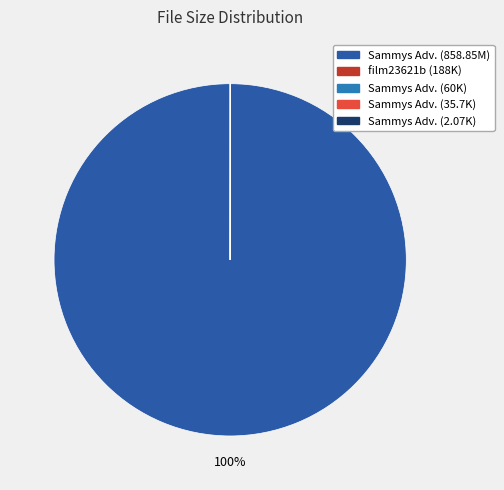

Is there any slice that represents more than half of the pie?

Yes